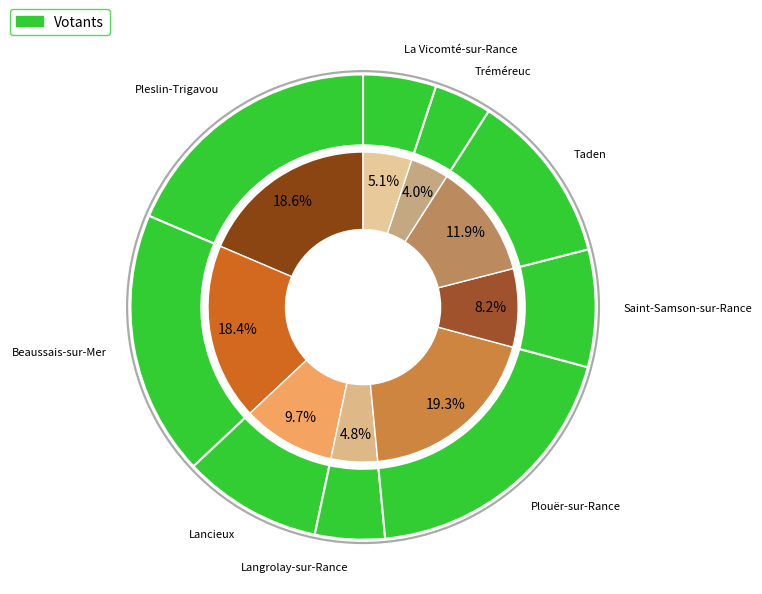

Count the number of slices in the pie.

9